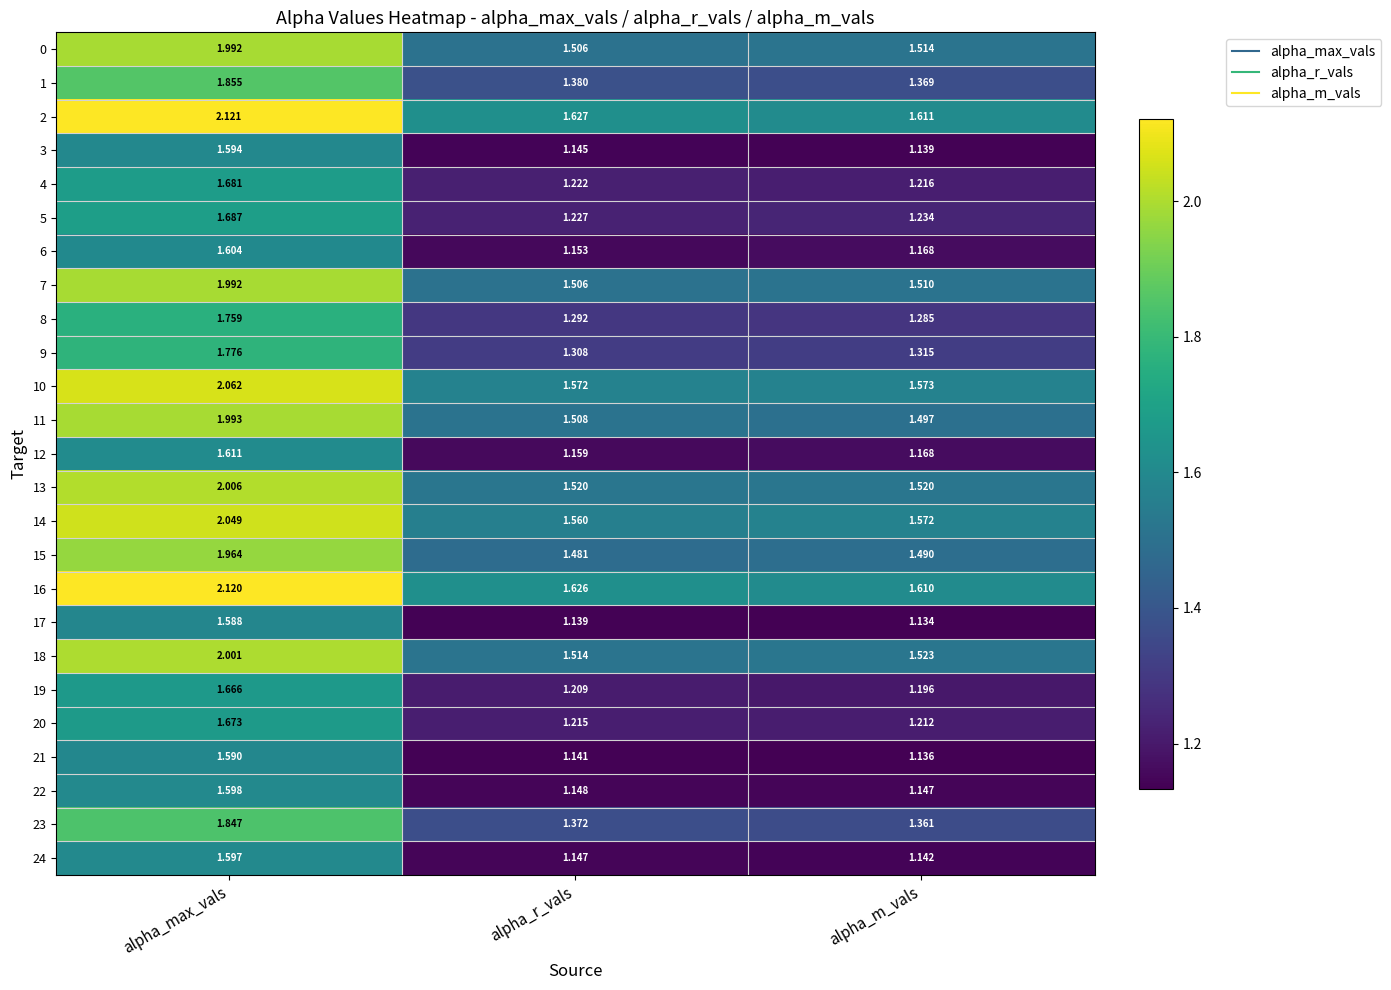

At which label is 12 closest to 1?

alpha_r_vals